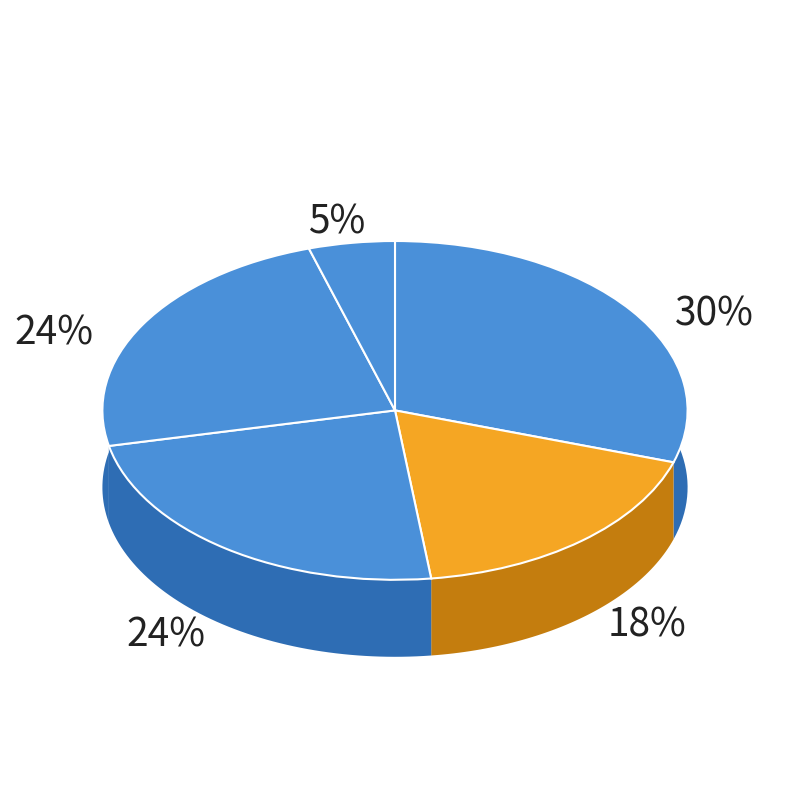

To the nearest percent, what percentage of the pie is 寄题黄应亨东明斋二首?

30%